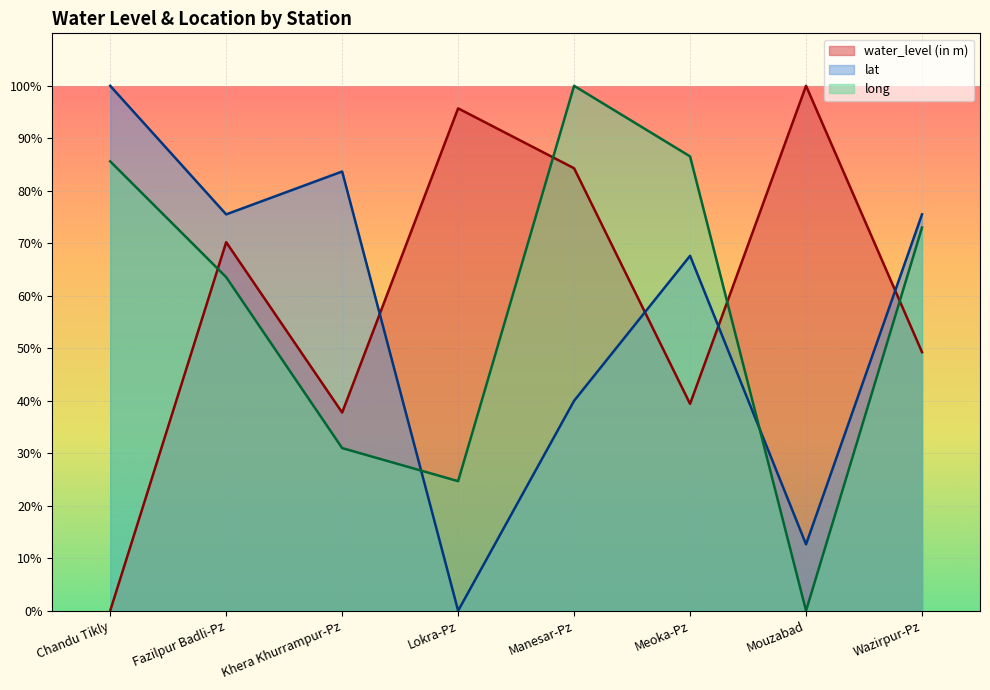

What is the sum of all water_level (in m) values?

476.7